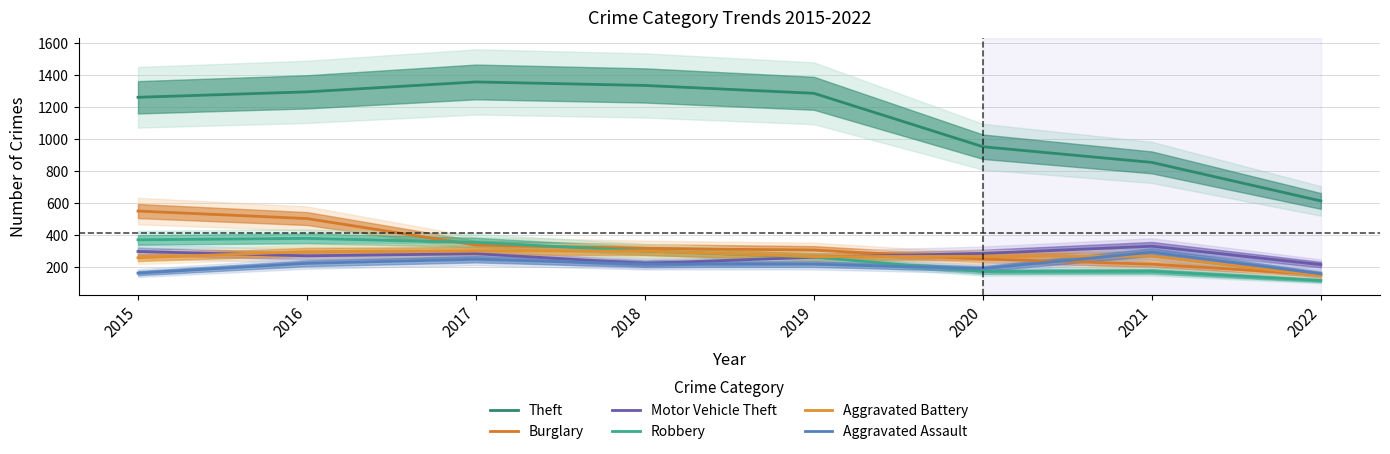

Between which two adjacent categories do Burglary and Aggravated Battery first intersect?

2019 and 2020